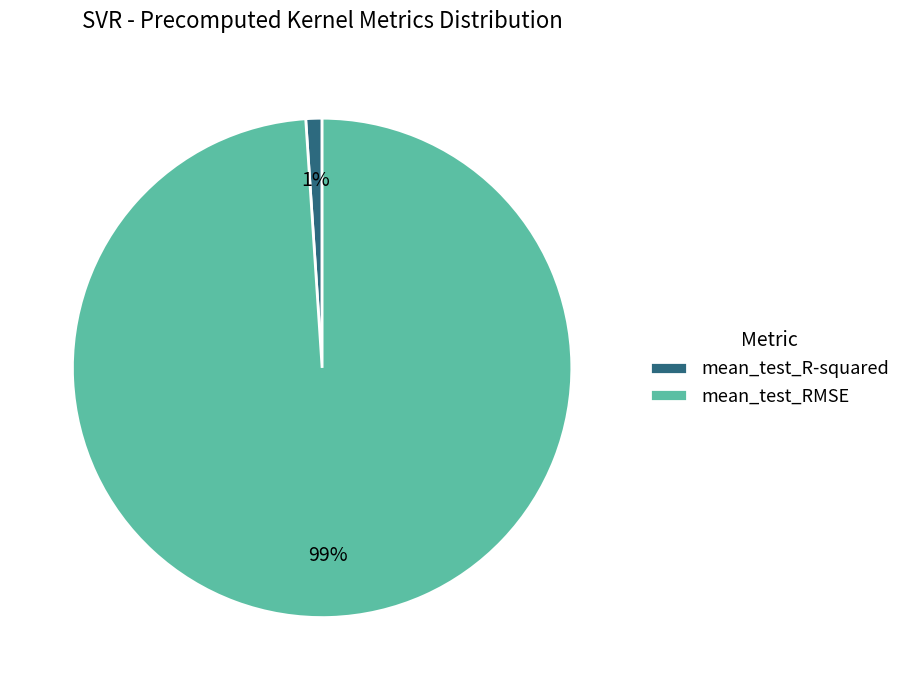

The mean_test_R-squared slice represents 6% of the pie. True or false?

False